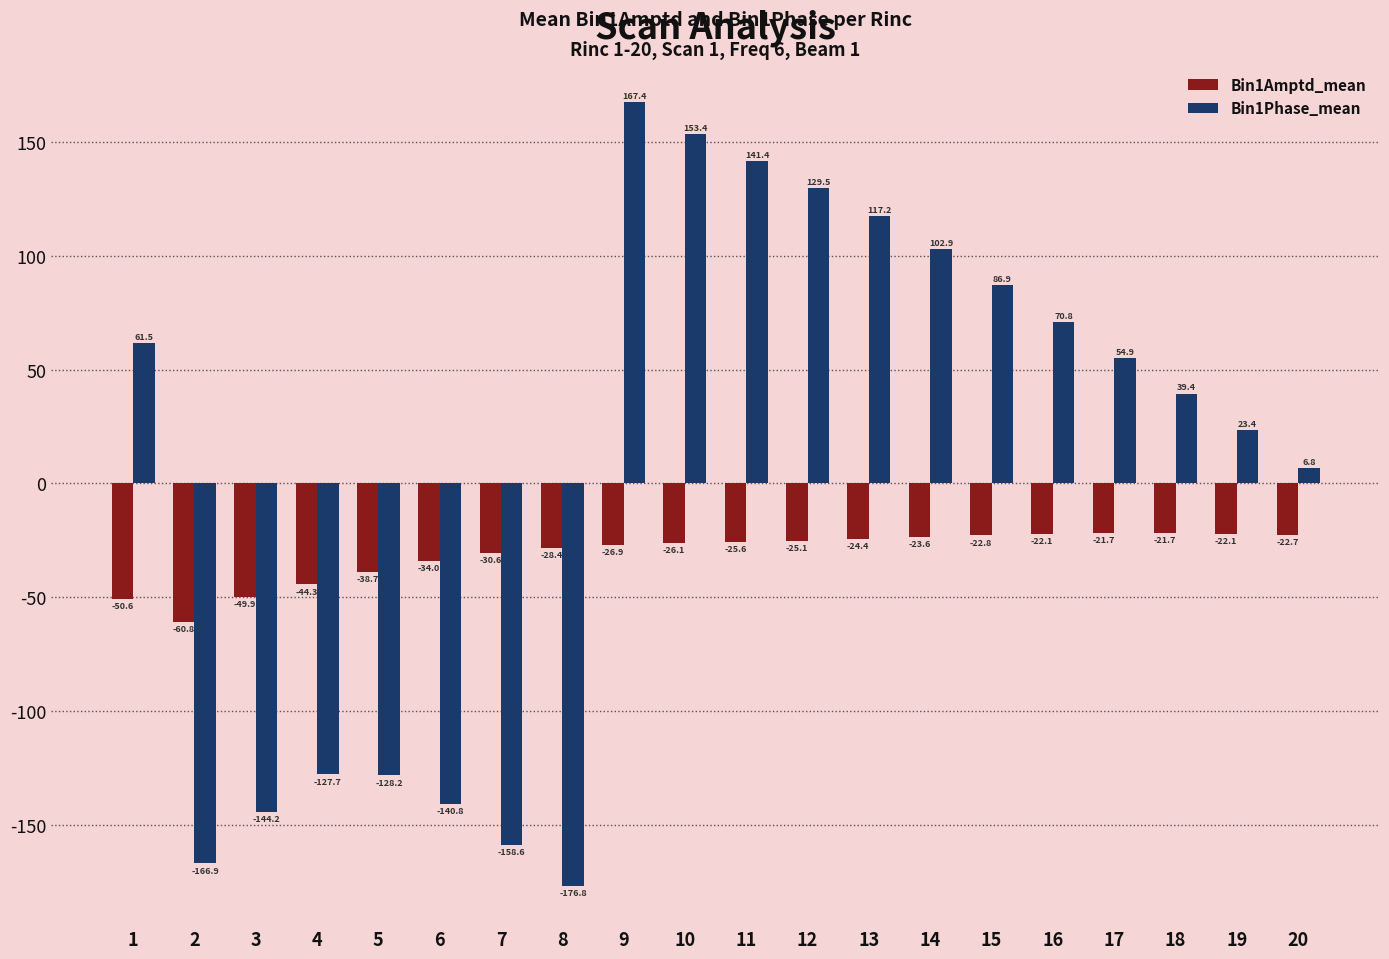

How many groups of bars are there?

20